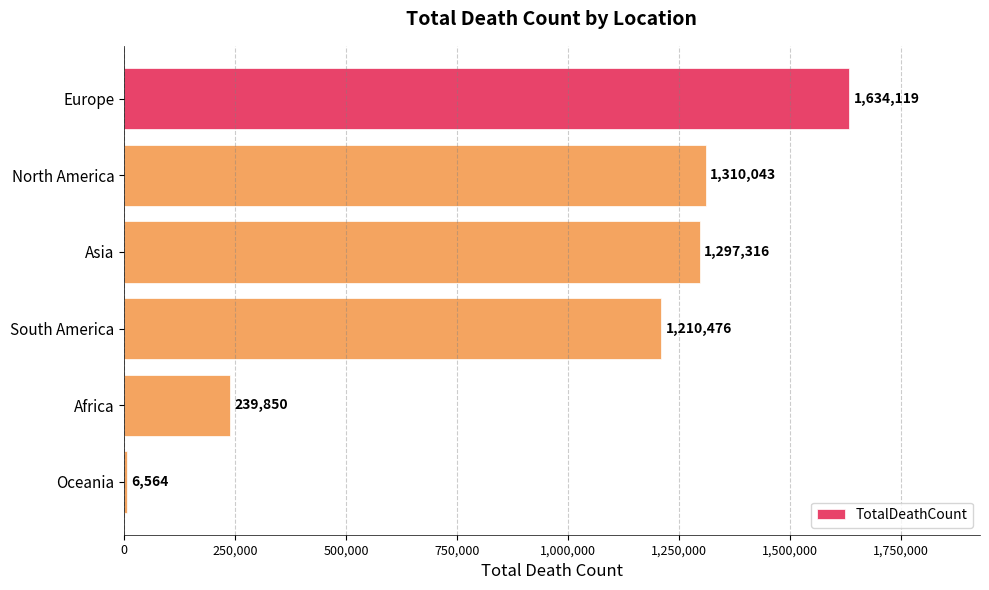

Rank the categories by value from lowest to highest.

Oceania, Africa, South America, Asia, North America, Europe